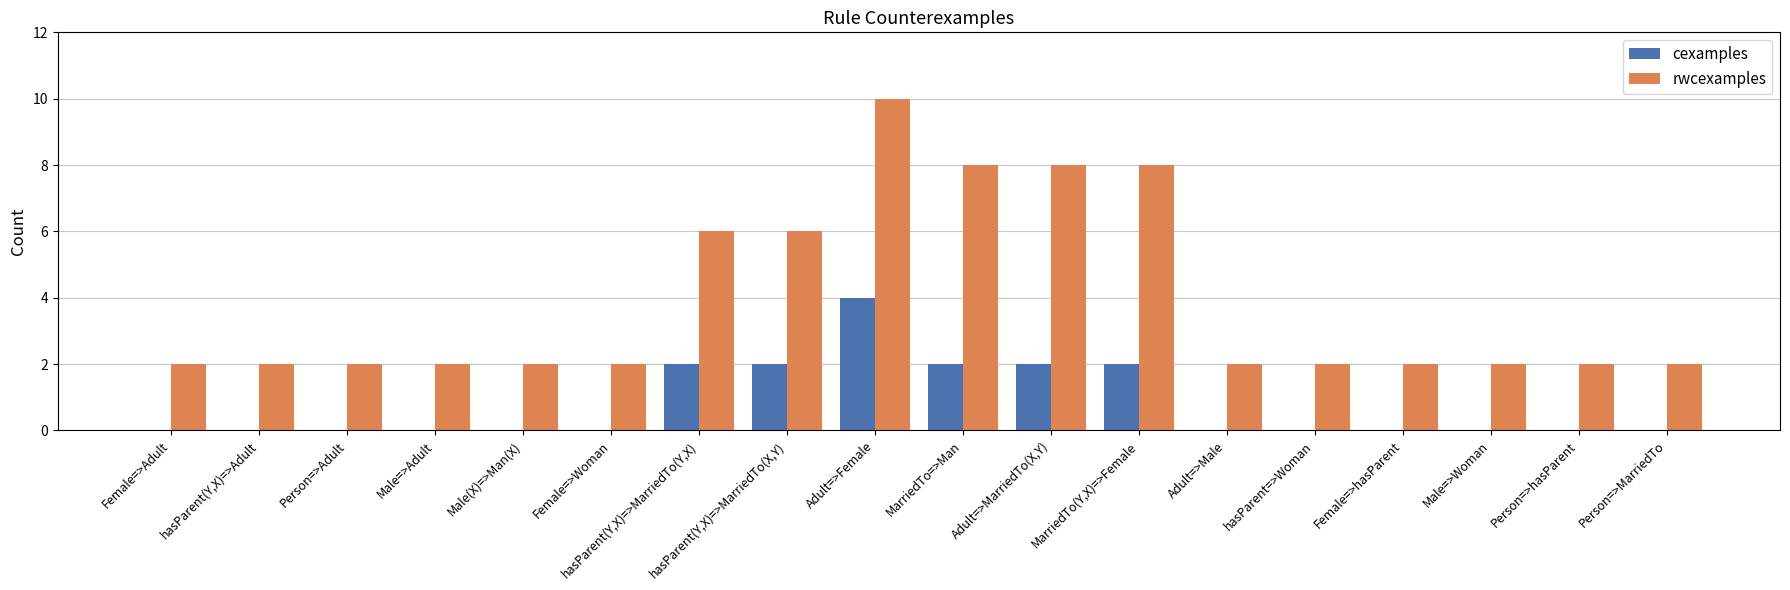

Reading left to right, list all the values displayed in this chart.

cexamples: Female=>Adult=0	hasParent(Y,X)=>Adult=0	Person=>Adult=0	Male=>Adult=0	Male(X)=>Man(X)=0	Female=>Woman=0	hasParent(Y,X)=>MarriedTo(Y,X)=2	hasParent(Y,X)=>MarriedTo(X,Y)=2	Adult=>Female=4	MarriedTo=>Man=2	Adult=>MarriedTo(X,Y)=2	MarriedTo(Y,X)=>Female=2	Adult=>Male=0	hasParent=>Woman=0	Female=>hasParent=0	Male=>Woman=0	Person=>hasParent=0	Person=>MarriedTo=0
rwcexamples: Female=>Adult=2	hasParent(Y,X)=>Adult=2	Person=>Adult=2	Male=>Adult=2	Male(X)=>Man(X)=2	Female=>Woman=2	hasParent(Y,X)=>MarriedTo(Y,X)=6	hasParent(Y,X)=>MarriedTo(X,Y)=6	Adult=>Female=10	MarriedTo=>Man=8	Adult=>MarriedTo(X,Y)=8	MarriedTo(Y,X)=>Female=8	Adult=>Male=2	hasParent=>Woman=2	Female=>hasParent=2	Male=>Woman=2	Person=>hasParent=2	Person=>MarriedTo=2